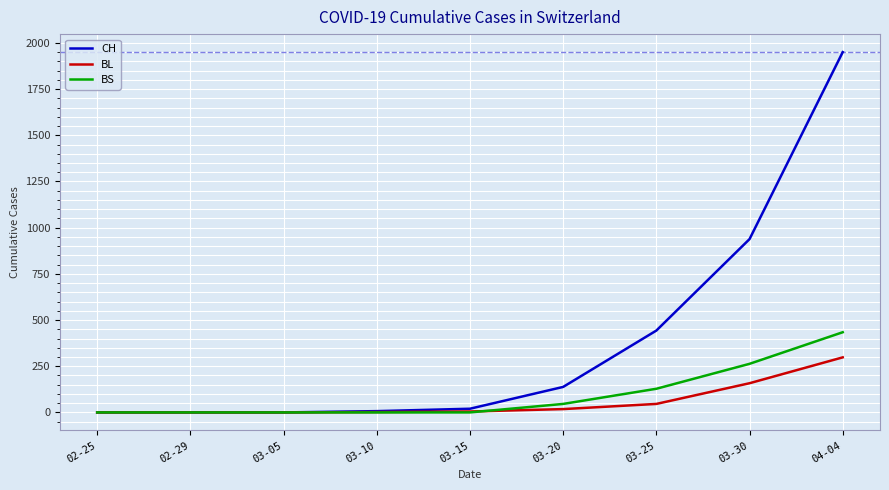

List the series in order of their peak value, highest first.

CH, BS, BL